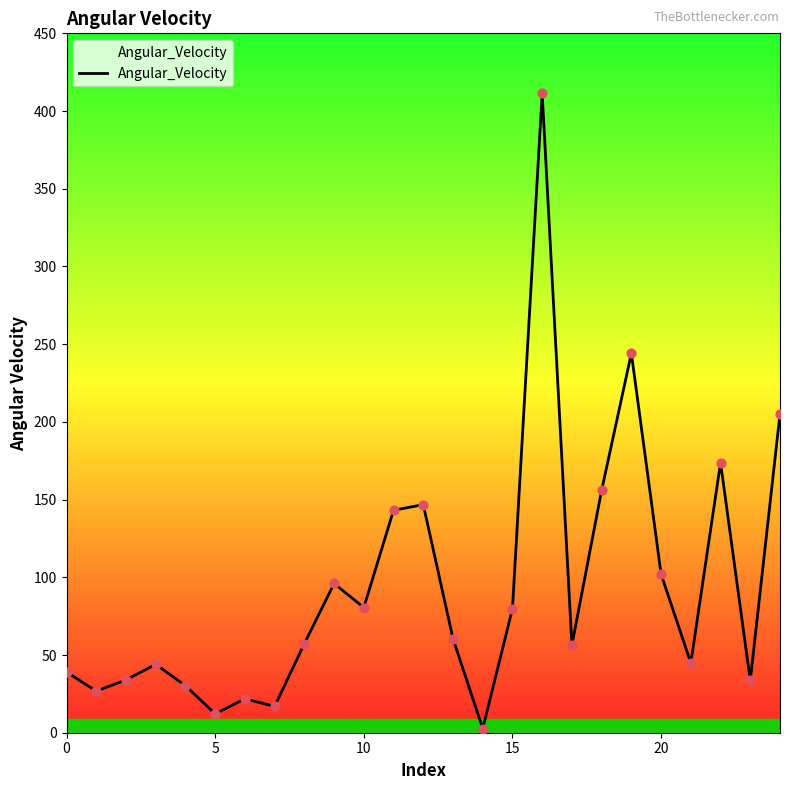

What is the difference between the maximum and minimum values?

408.7